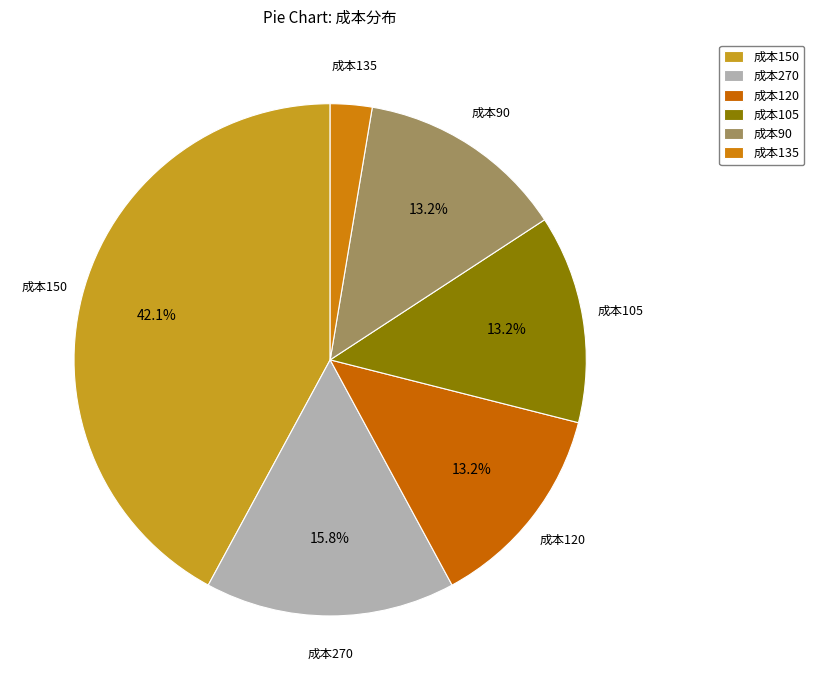

Do 成本120 and 成本270 together represent more than half of the pie?

No